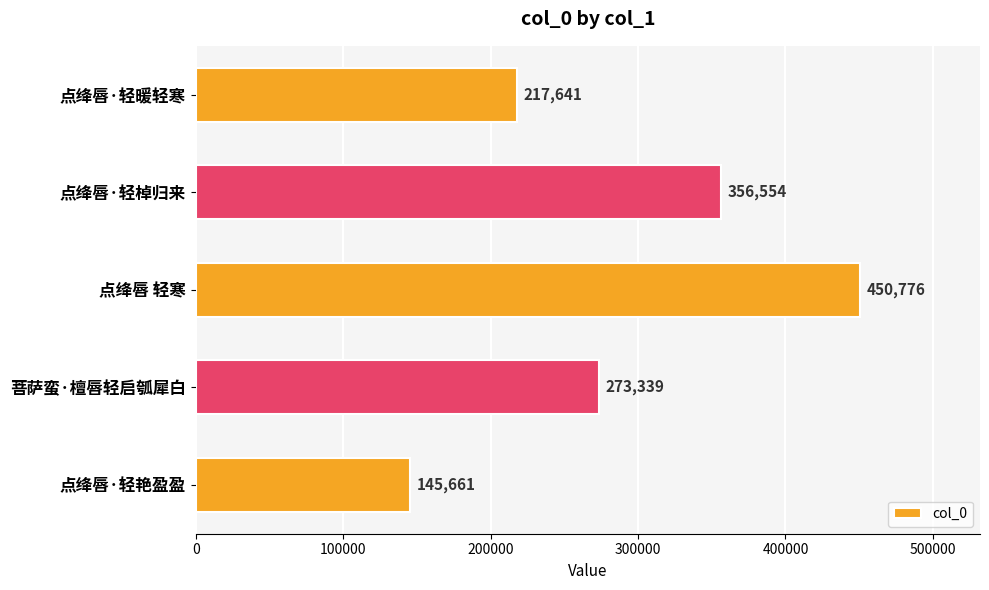

What is the sum of all values?

1443971